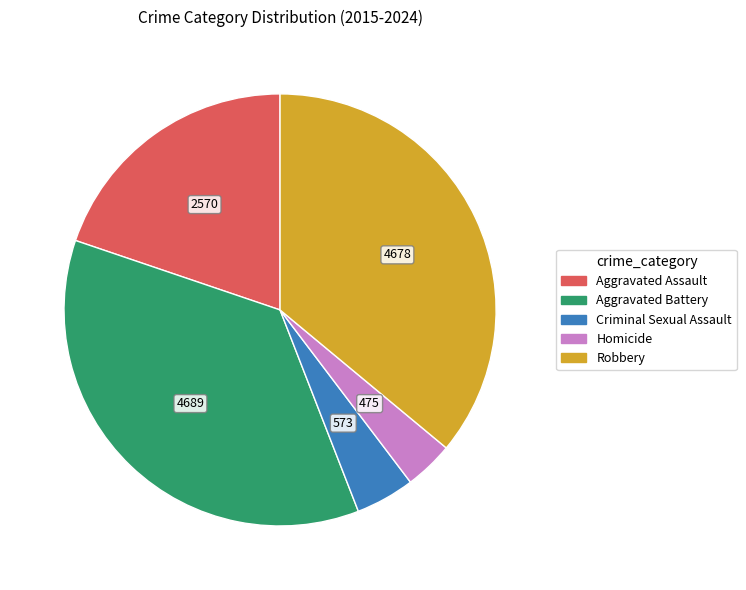

Which category has the smallest portion of the pie?

Homicide